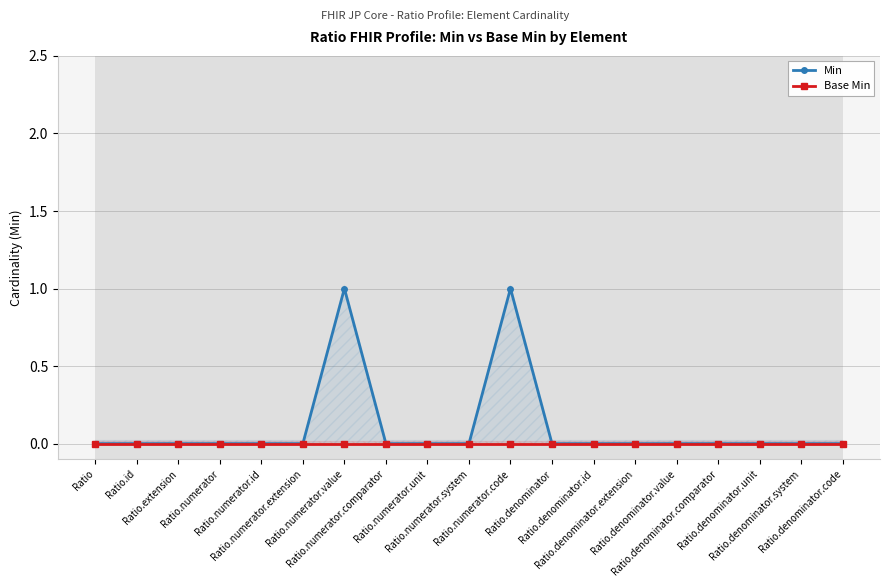

What is the label of the 13th point from the right?

Ratio.numerator.value